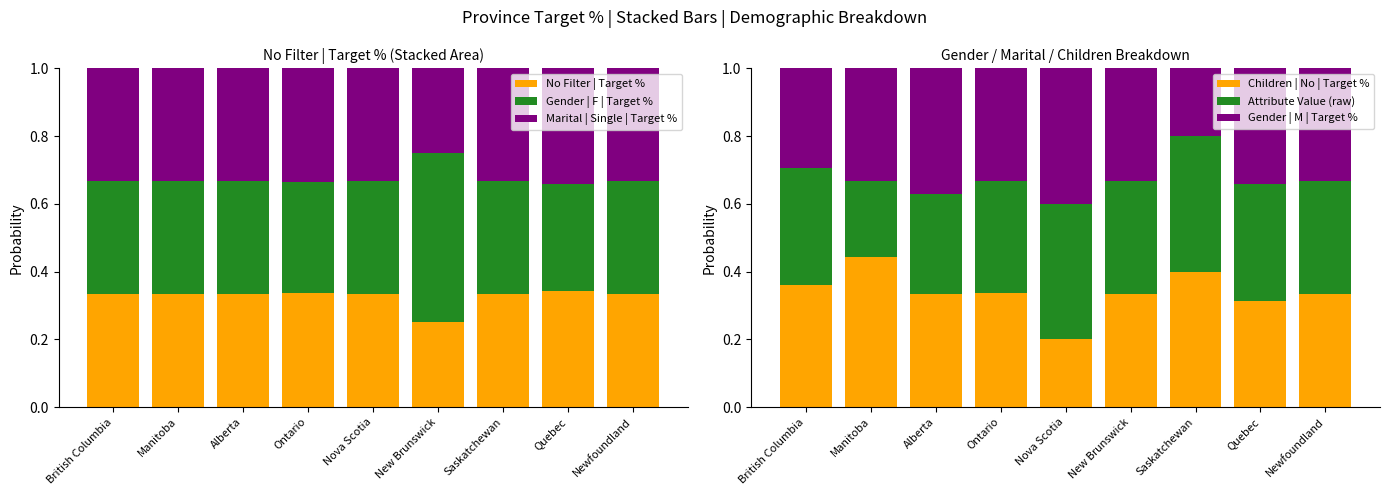

True or false: Gender | M | Target % has a value of 0.2 at Saskatchewan.

True